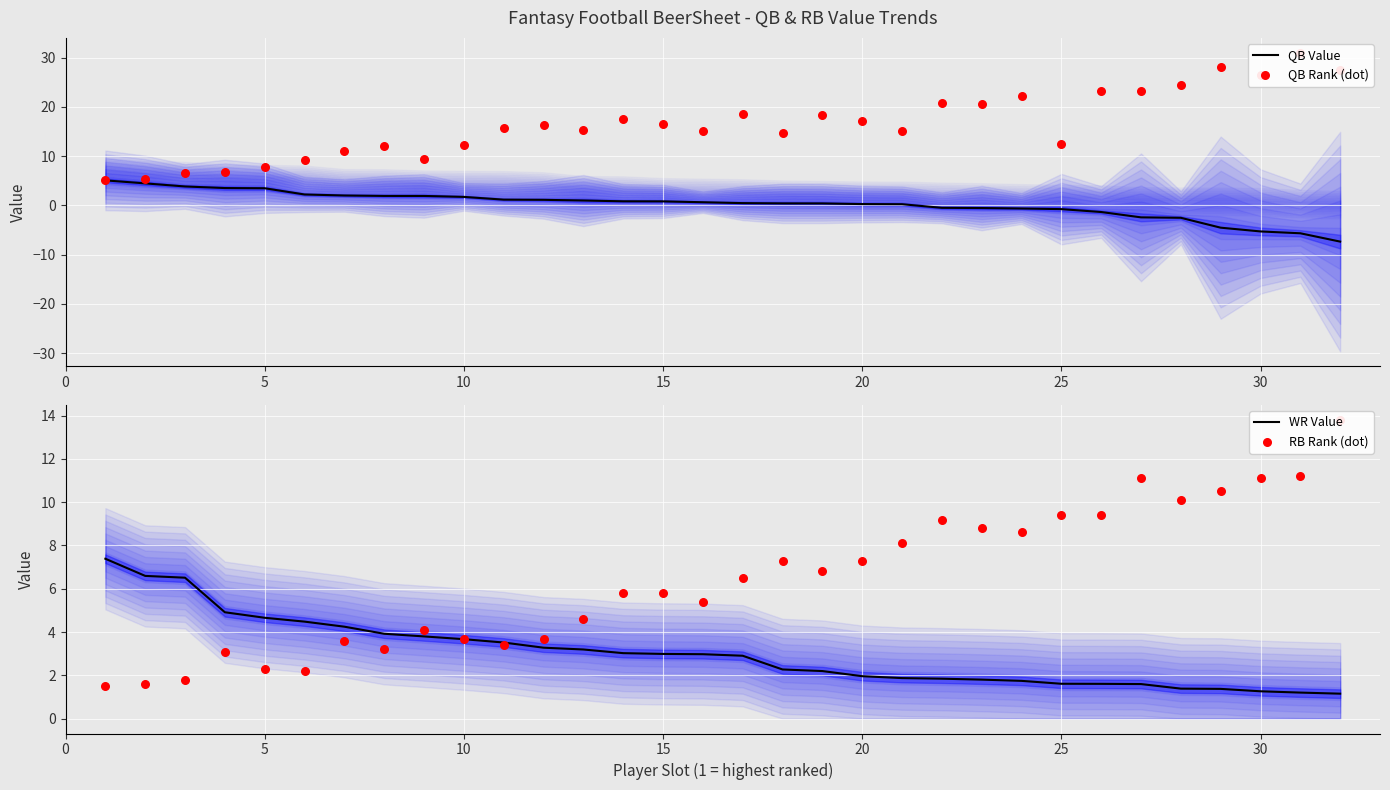

Which series has the largest Y range (max minus min)?

QB Rank (dot)